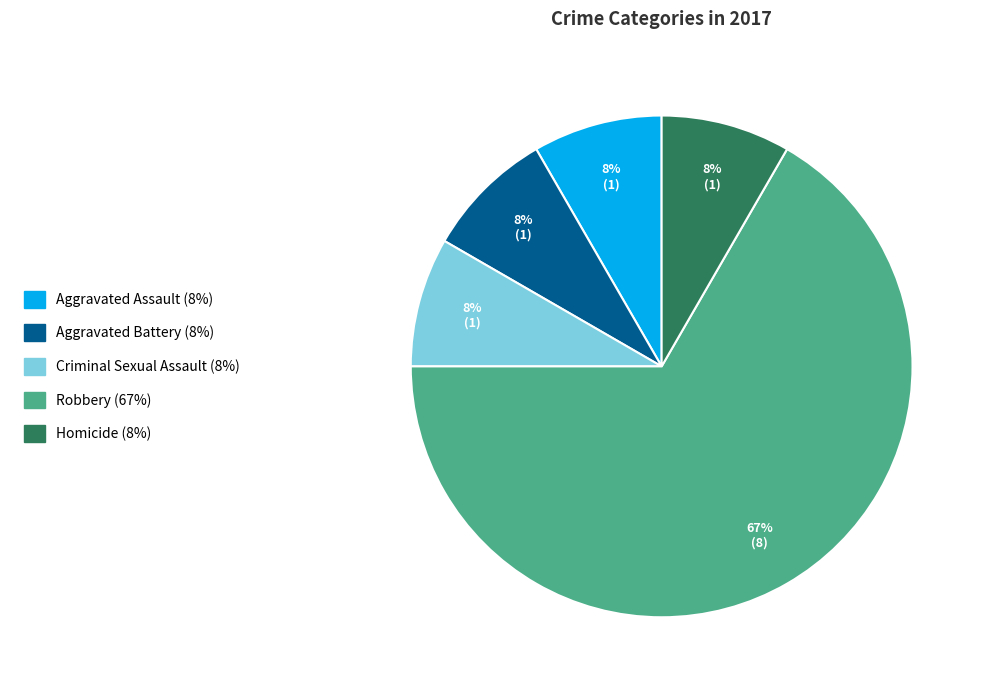

Is it true that Criminal Sexual Assault is 8% of the pie?

True